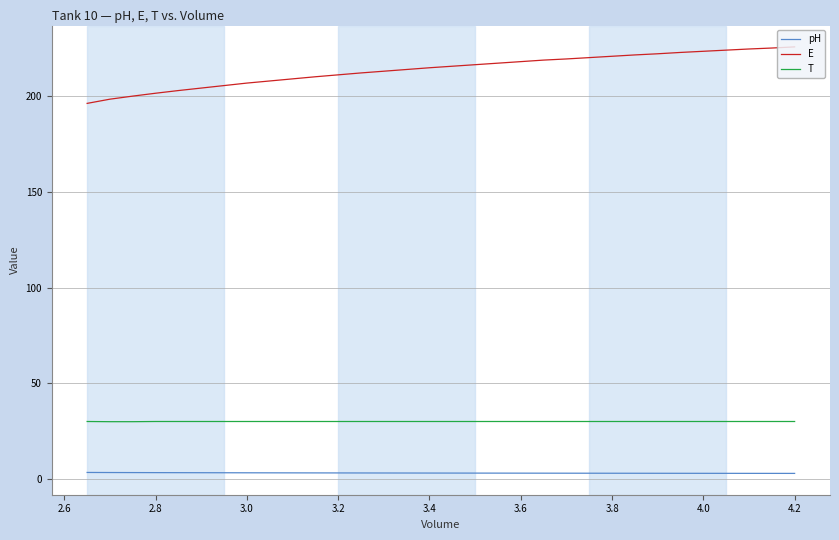

What are all the series names shown in the legend?

pH, E, T